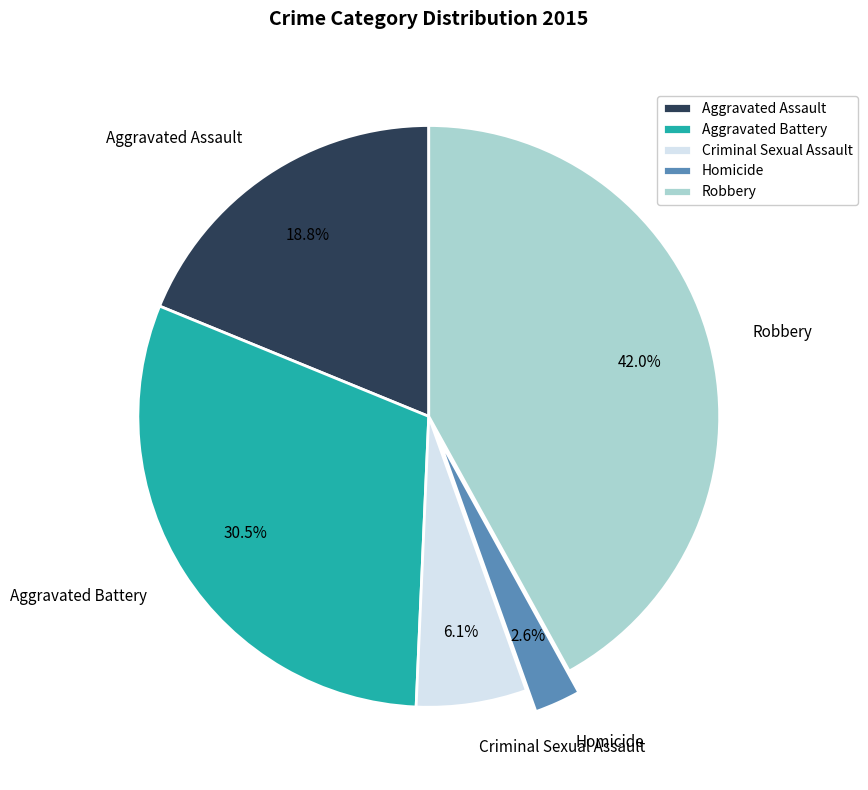

The Aggravated Assault slice represents 19% of the pie. True or false?

True